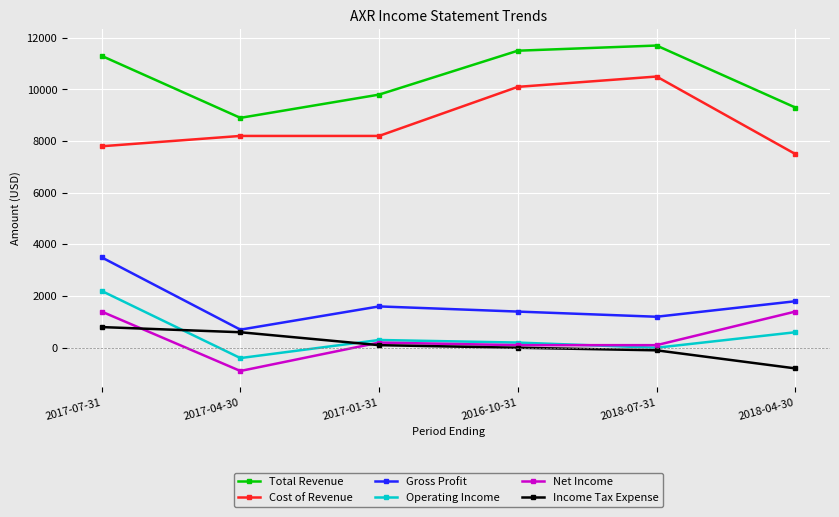

What is the label of the 5th point from the right?

2017-04-30